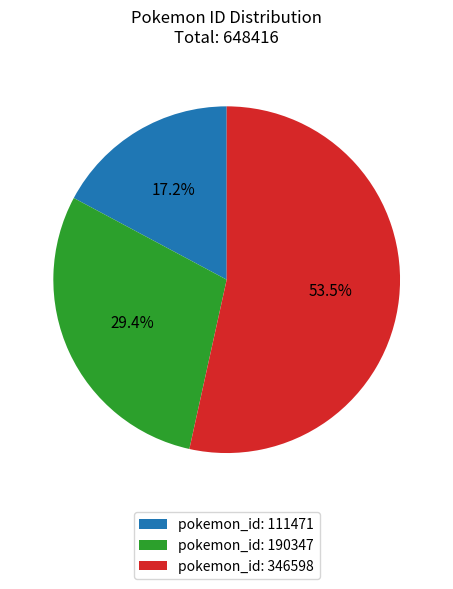

Combined, do pokemon_id: 111471 and pokemon_id: 346598 account for over 50%?

Yes